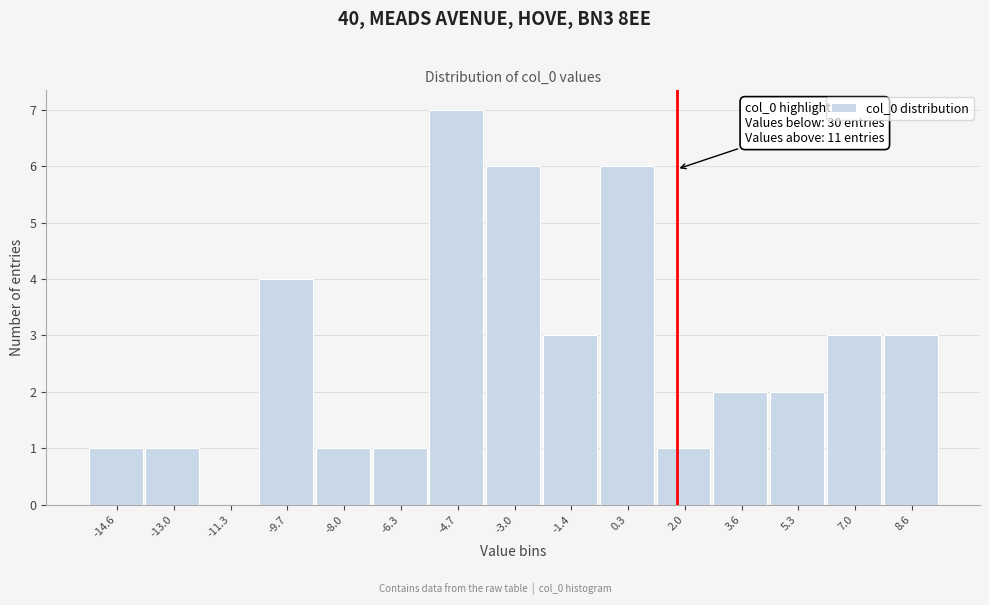

Reading left to right, transcribe all the data shown in this chart.

-14.6=1	-13.0=1	-11.3=0	-9.7=4	-8.0=1	-6.3=1	-4.7=7	-3.0=6	-1.4=3	0.3=6	2.0=1	3.6=2	5.3=2	7.0=3	8.6=3